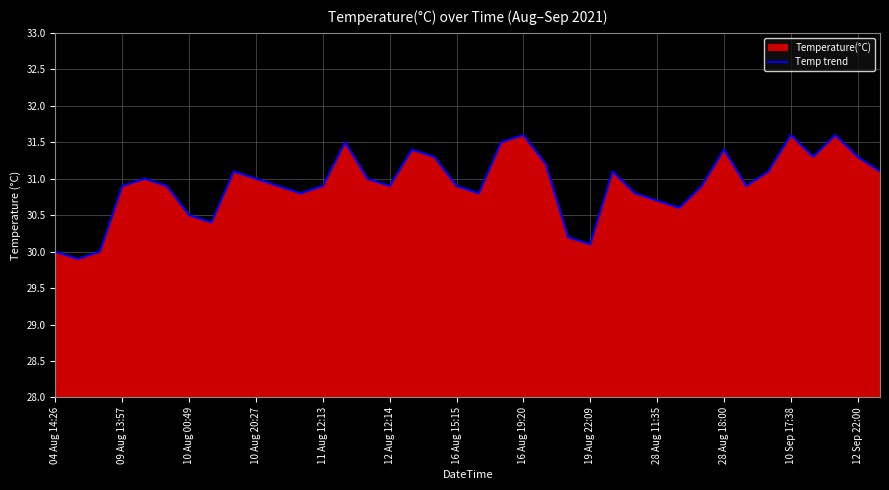

True or false: there are more than 2 points higher than both neighbors.

True